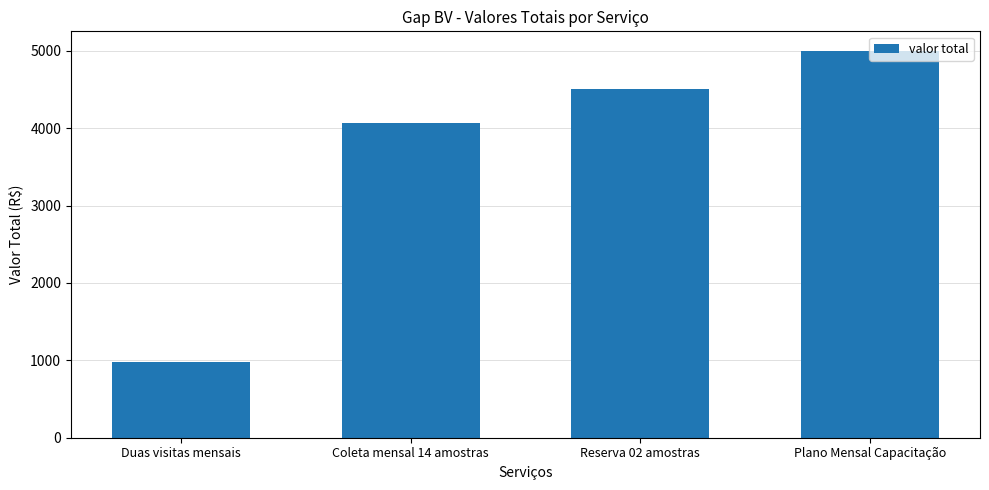

What is the change in value from Reserva 02 amostras to Plano Mensal Capacitação?

+500